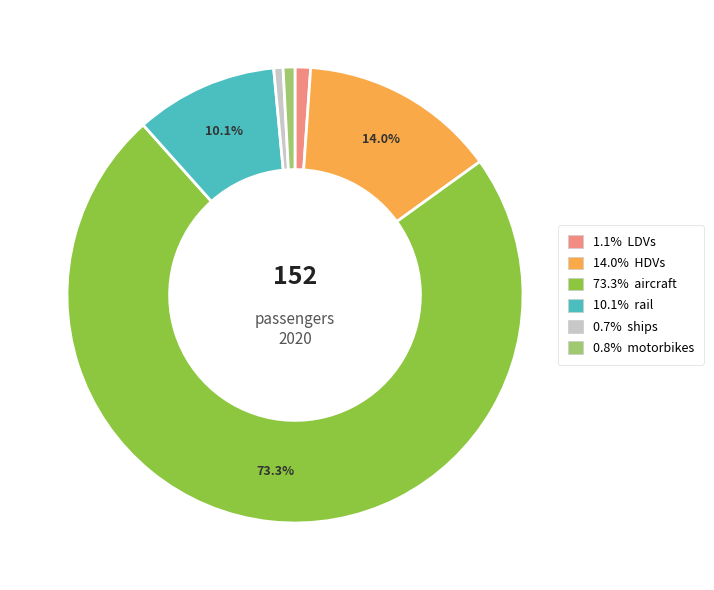

Count the number of slices in the pie.

6